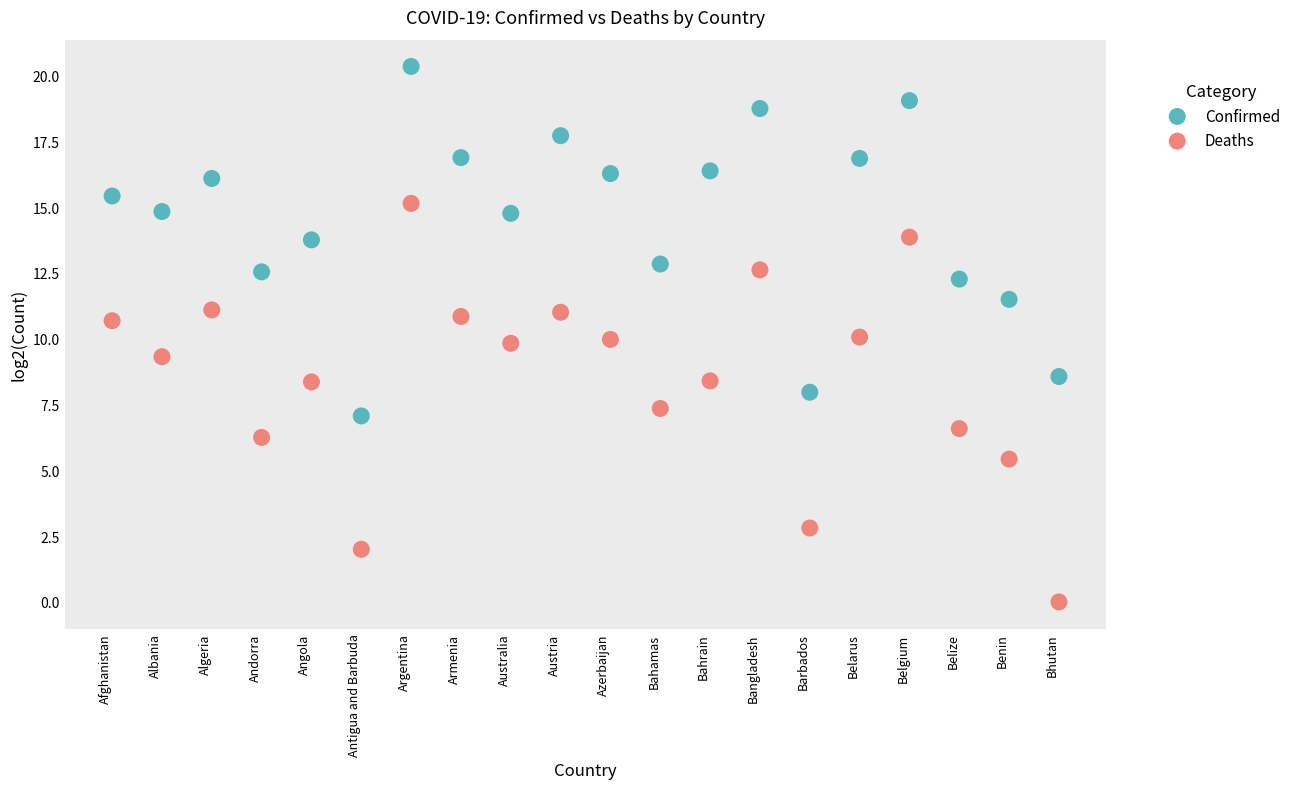

Across all data points, what is the range of Y values (max minus min)?

20.3